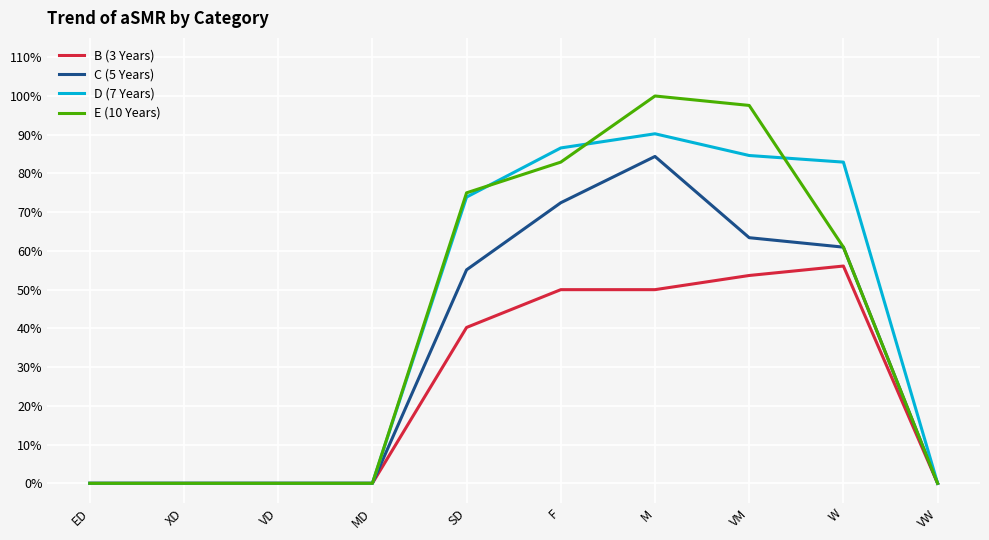

True or false: C (5 Years) and E (10 Years) cross at least once.

False